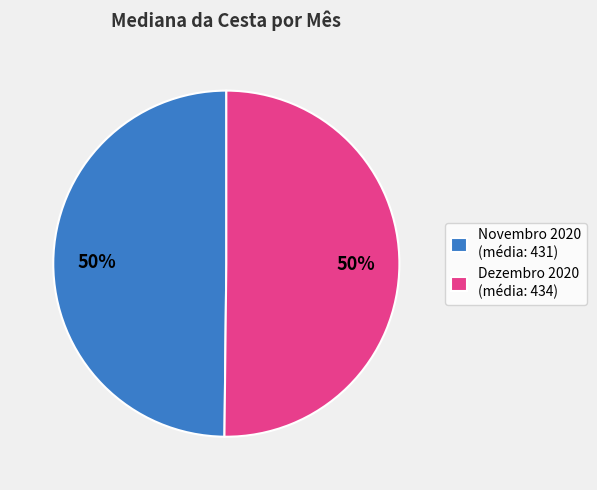

Is the sum of Novembro 2020 (média: 431) and Dezembro 2020 (média: 434) greater than half?

Yes